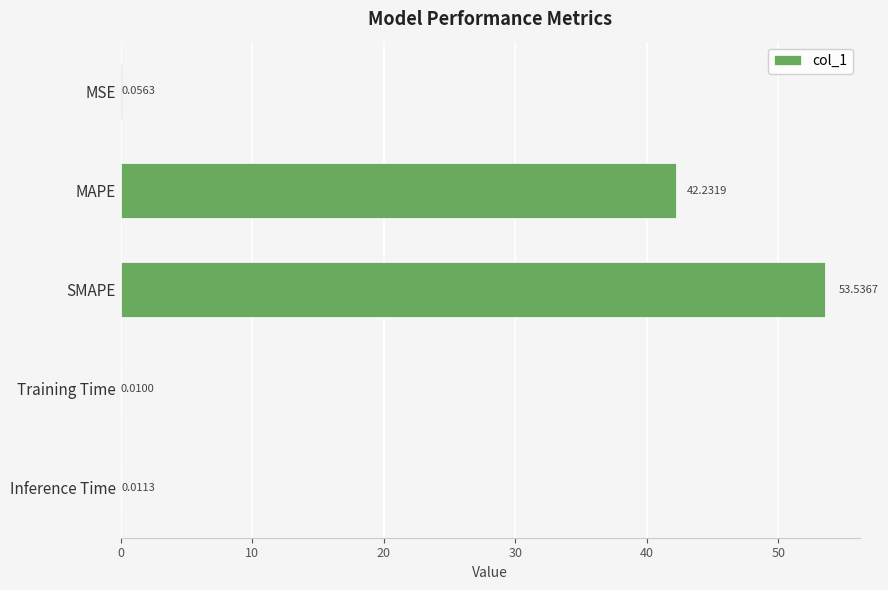

Are the bars horizontal?

Yes